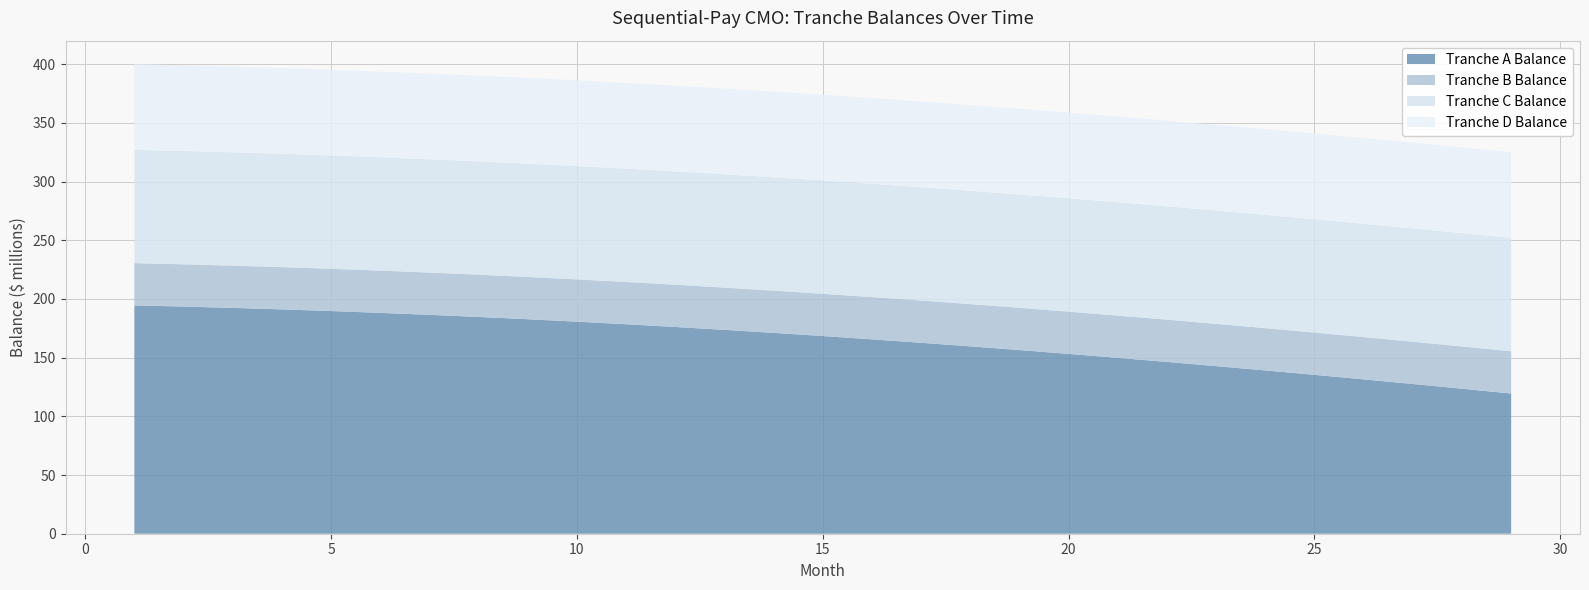

Reading left to right, what are all the values shown in this chart?

Tranche A Balance: 1=194.5	2=193.5	3=192.4	4=191.1	5=189.7	6=188.1	7=186.5	8=184.7	9=182.7	10=180.6	11=178.4	12=176.1	13=173.7	14=171.1	15=168.4	16=165.6	17=162.6	18=159.6	19=156.4	20=153.2	21=149.8	22=146.3	23=142.8	24=139.1	25=135.3	26=131.5	27=127.5	28=123.5	29=119.4
Tranche B Balance: 1=36.0	2=36.0	3=36.0	4=36.0	5=36.0	6=36.0	7=36.0	8=36.0	9=36.0	10=36.0	11=36.0	12=36.0	13=36.0	14=36.0	15=36.0	16=36.0	17=36.0	18=36.0	19=36.0	20=36.0	21=36.0	22=36.0	23=36.0	24=36.0	25=36.0	26=36.0	27=36.0	28=36.0	29=36.0
Tranche C Balance: 1=96.5	2=96.5	3=96.5	4=96.5	5=96.5	6=96.5	7=96.5	8=96.5	9=96.5	10=96.5	11=96.5	12=96.5	13=96.5	14=96.5	15=96.5	16=96.5	17=96.5	18=96.5	19=96.5	20=96.5	21=96.5	22=96.5	23=96.5	24=96.5	25=96.5	26=96.5	27=96.5	28=96.5	29=96.5
Tranche D Balance: 1=73.0	2=73.0	3=73.0	4=73.0	5=73.0	6=73.0	7=73.0	8=73.0	9=73.0	10=73.0	11=73.0	12=73.0	13=73.0	14=73.0	15=73.0	16=73.0	17=73.0	18=73.0	19=73.0	20=73.0	21=73.0	22=73.0	23=73.0	24=73.0	25=73.0	26=73.0	27=73.0	28=73.0	29=73.0